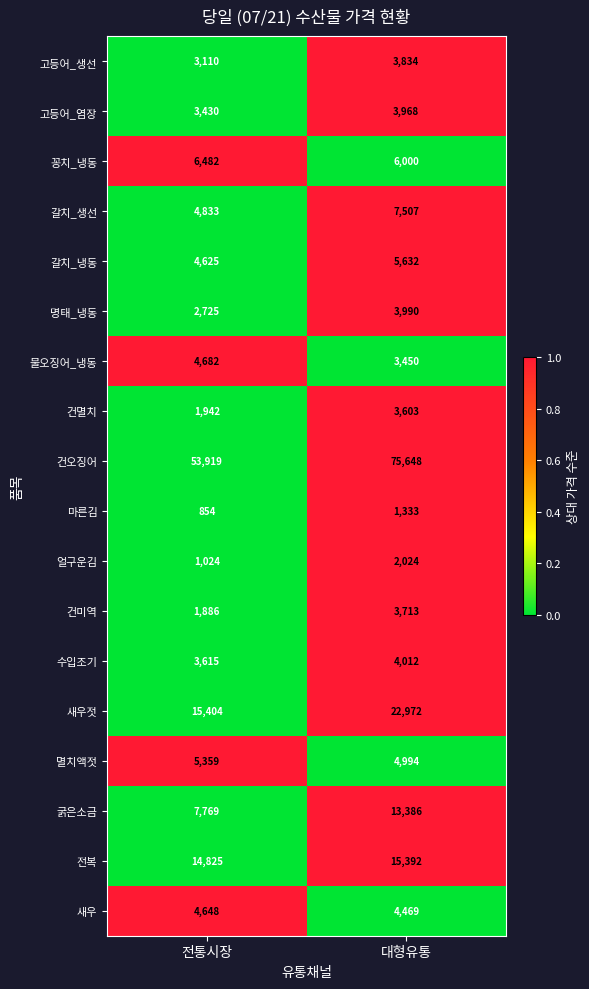

Between 전통시장 and 대형유통, which series saw the biggest shift?

건오징어